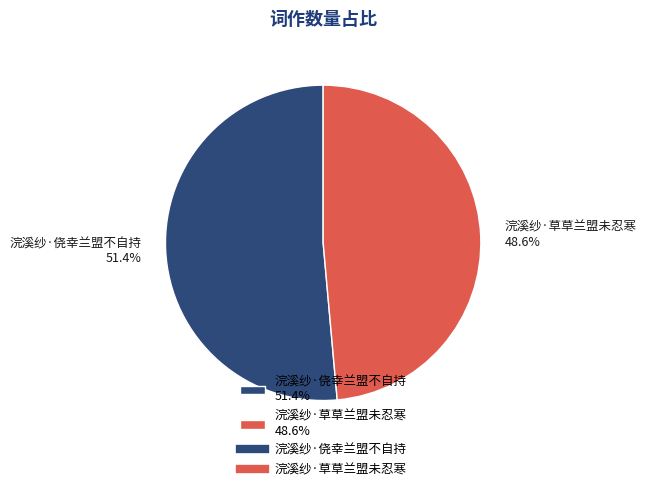

How much of the chart is everything except 浣溪纱·侥幸兰盟不自持?

48.6%